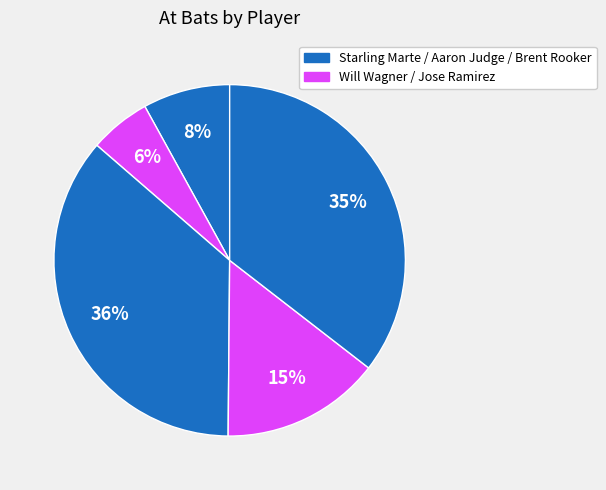

Count the number of slices in the pie.

5